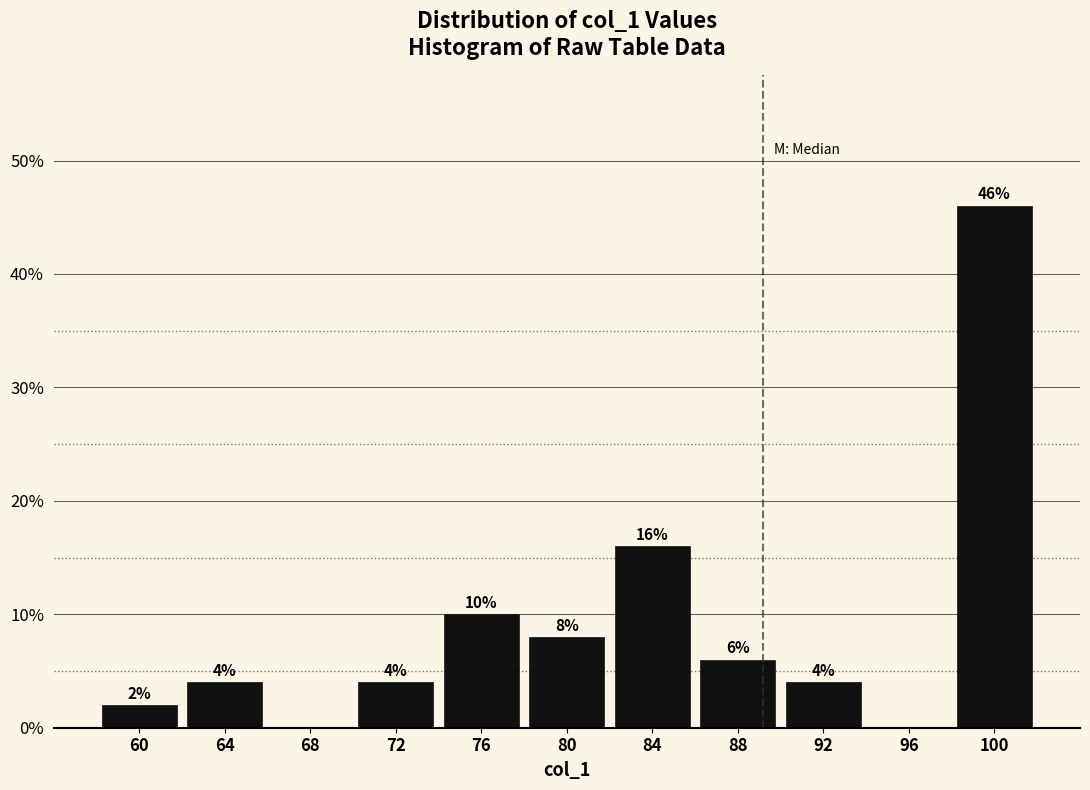

Which range on the x-axis has the tallest bar?

98 to 102